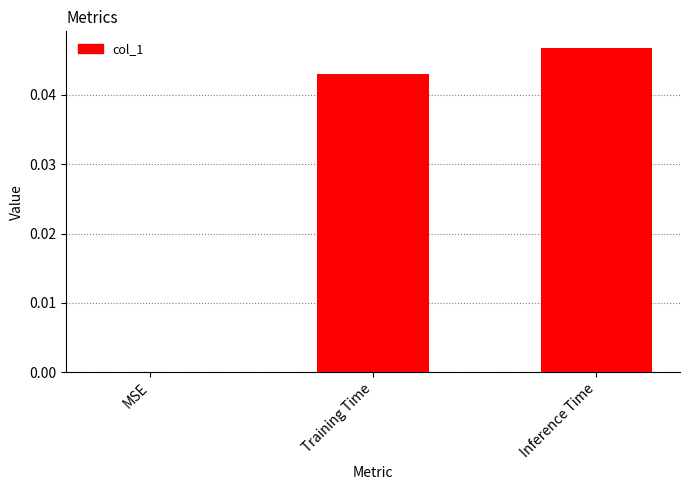

Is it true that the value at Training Time is 0.1?

False